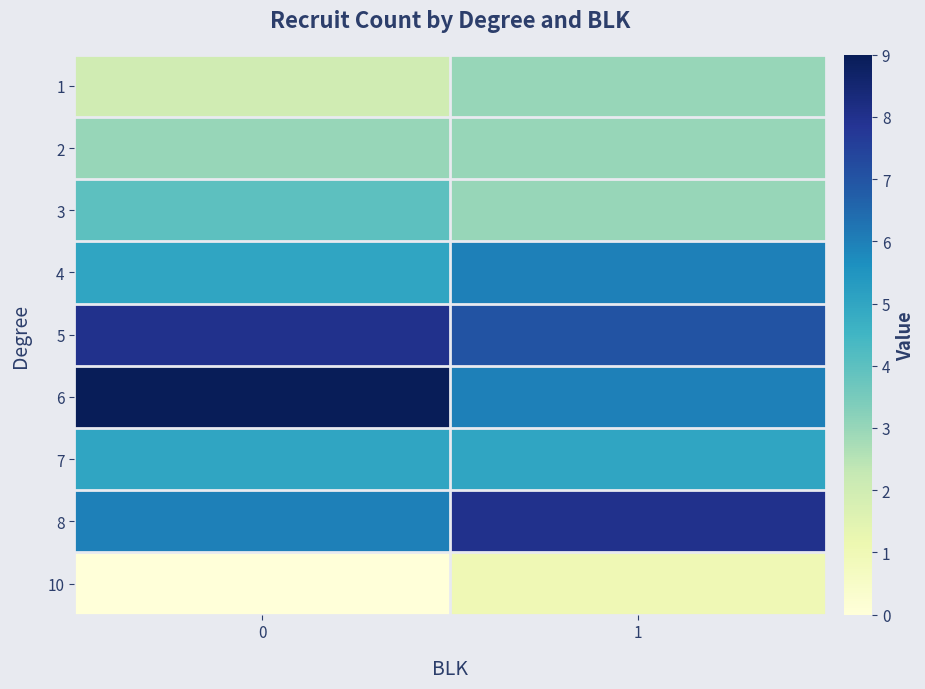

Reading right to left, list all the values displayed in this chart.

1: 1=3	0=2
2: 1=3	0=3
3: 1=3	0=4
4: 1=6	0=5
5: 1=7	0=8
6: 1=6	0=9
7: 1=5	0=5
8: 1=8	0=6
10: 1=1	0=0